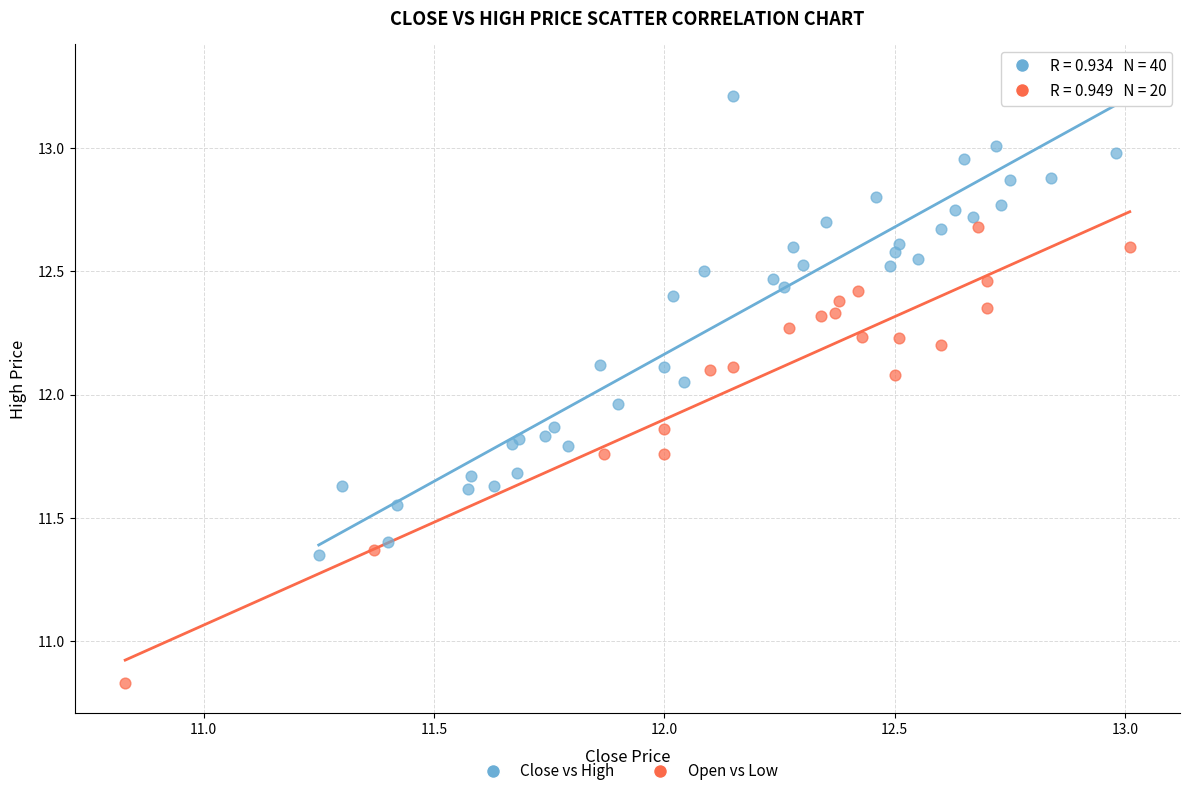

Which series contains the lowest Y value?

Open vs Low